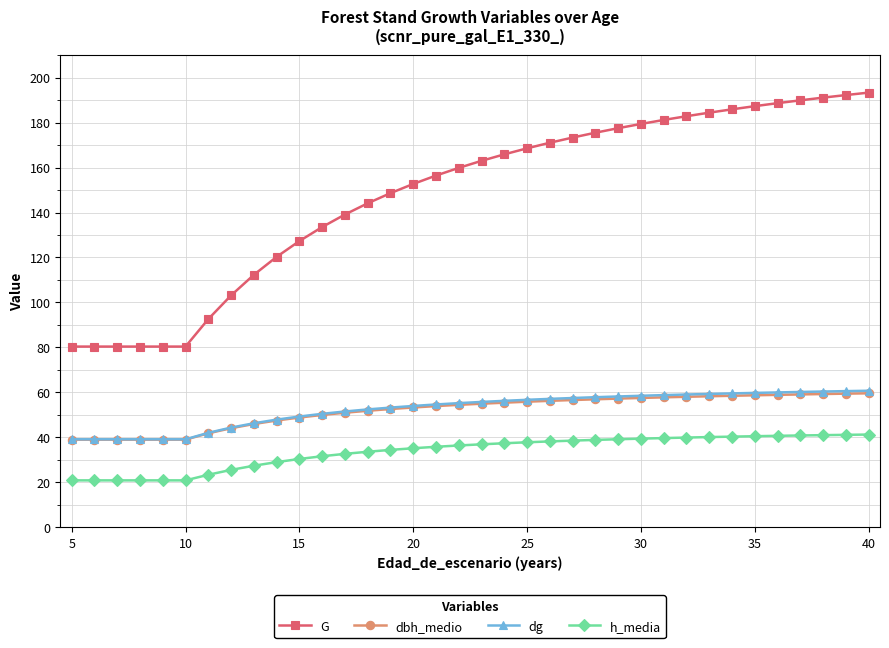

What is the difference between the second highest and second lowest values in the h_media series?

20.2